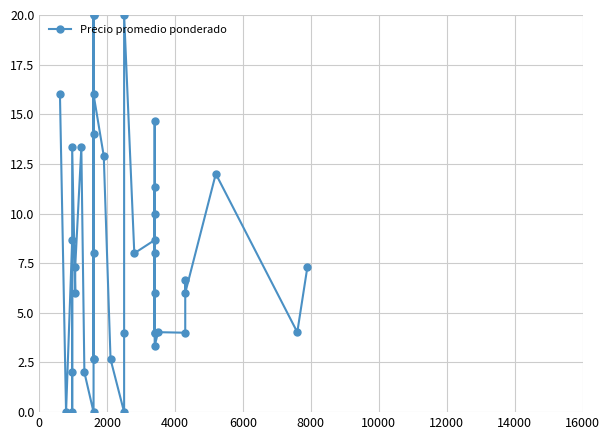

Does the chart display data point markers on the line(s)?

Yes